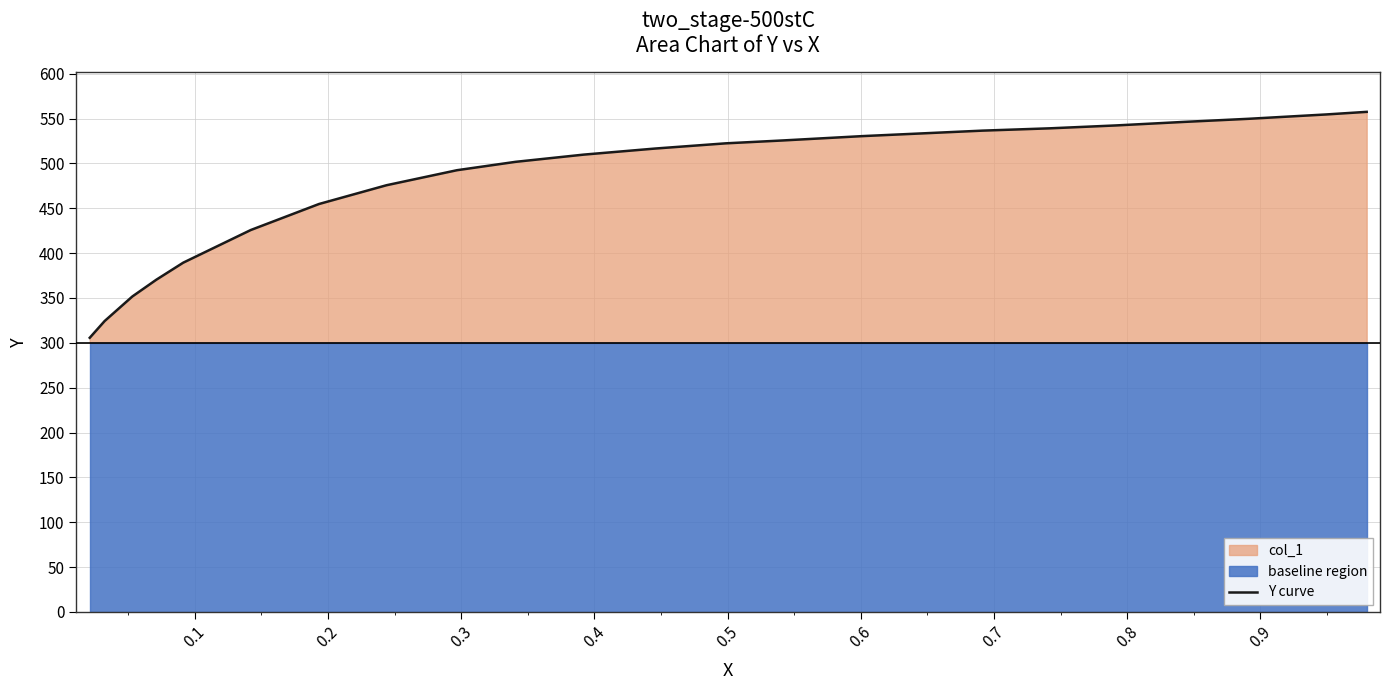

Count the number of values greater than 522.

12